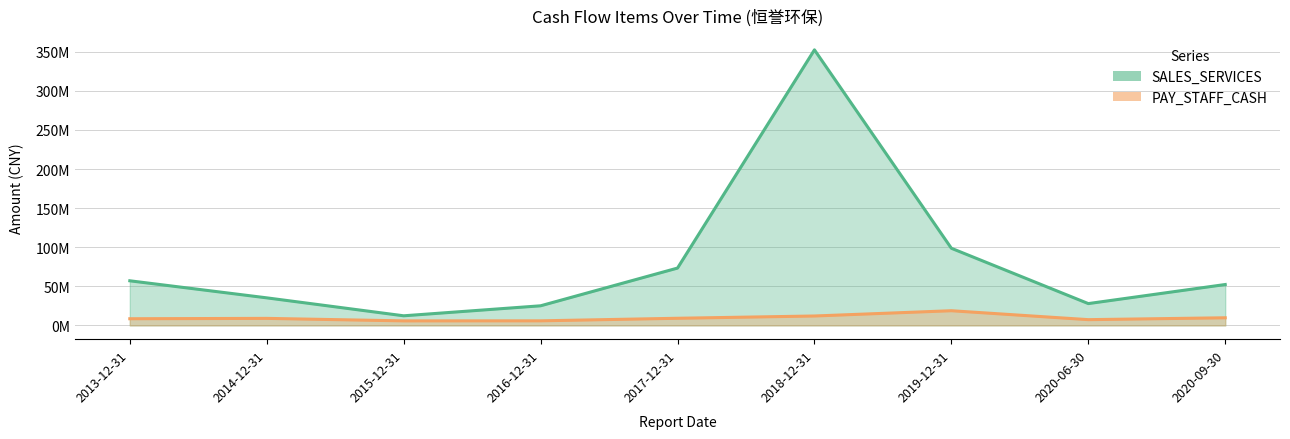

At which label does SALES_SERVICES reach its minimum?

2015-12-31